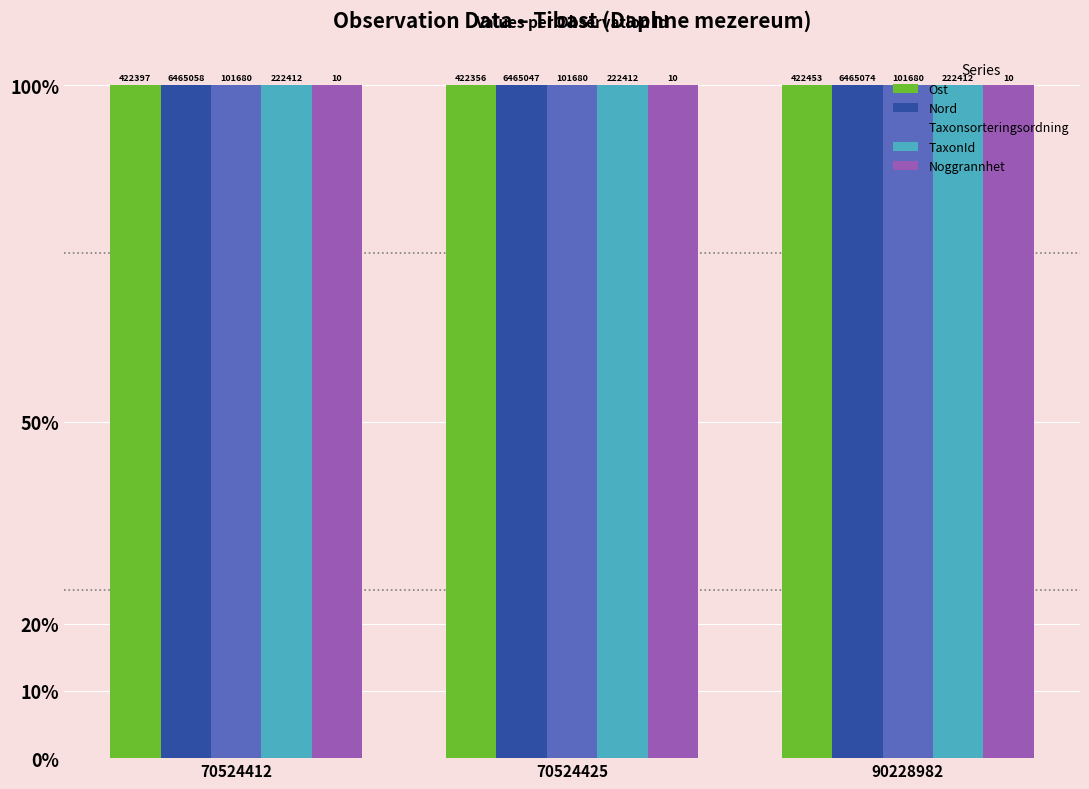

Reading left to right, what are all the values shown in this chart?

Ost: 100.0	100.0	100.0
Nord: 100.0	100.0	100.0
Taxonsorteringsordning: 100.0	100.0	100.0
TaxonId: 100.0	100.0	100.0
Noggrannhet: 100.0	100.0	100.0